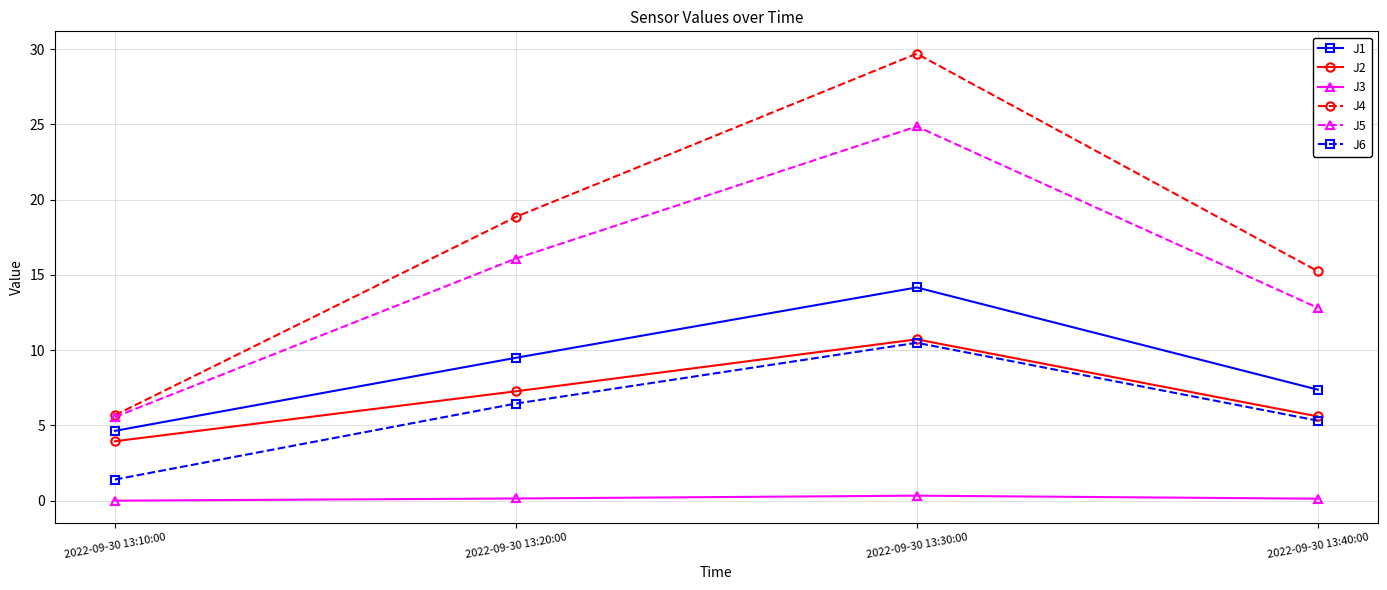

What is the difference between the maximum and minimum values in the J2 series?

6.8